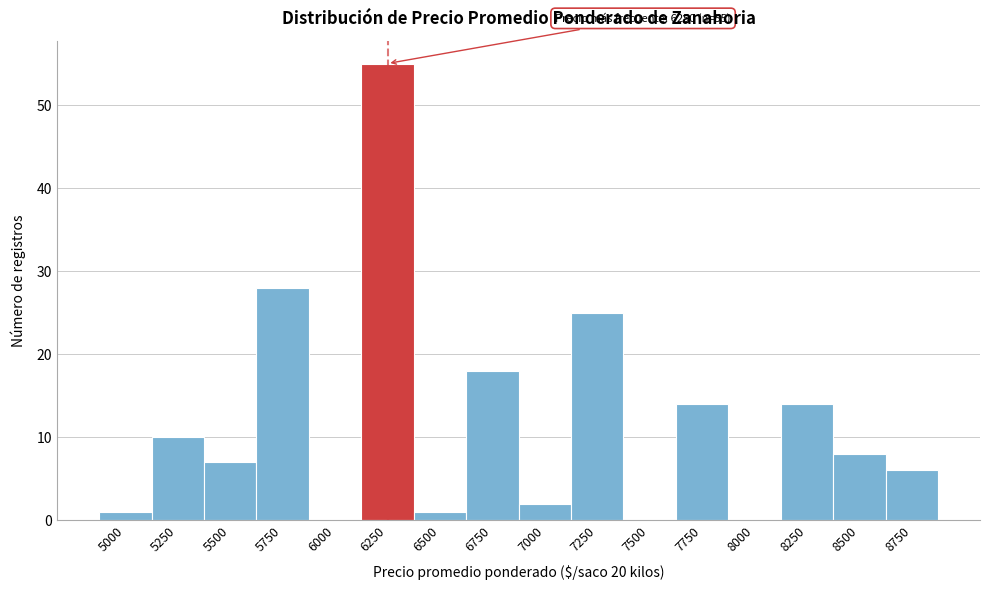

Reading right to left, what are all the values shown in this chart?

8750=6	8500=8	8250=14	8000=0	7750=14	7500=0	7250=25	7000=2	6750=18	6500=1	6250=55	6000=0	5750=28	5500=7	5250=10	5000=1